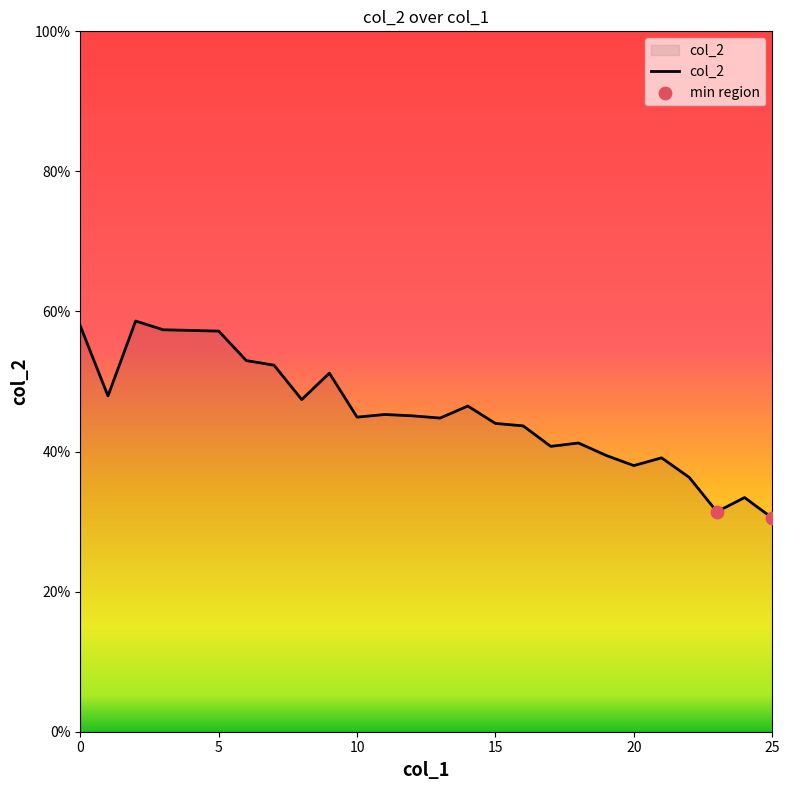

Is this an area chart (filled region under the line)?

Yes